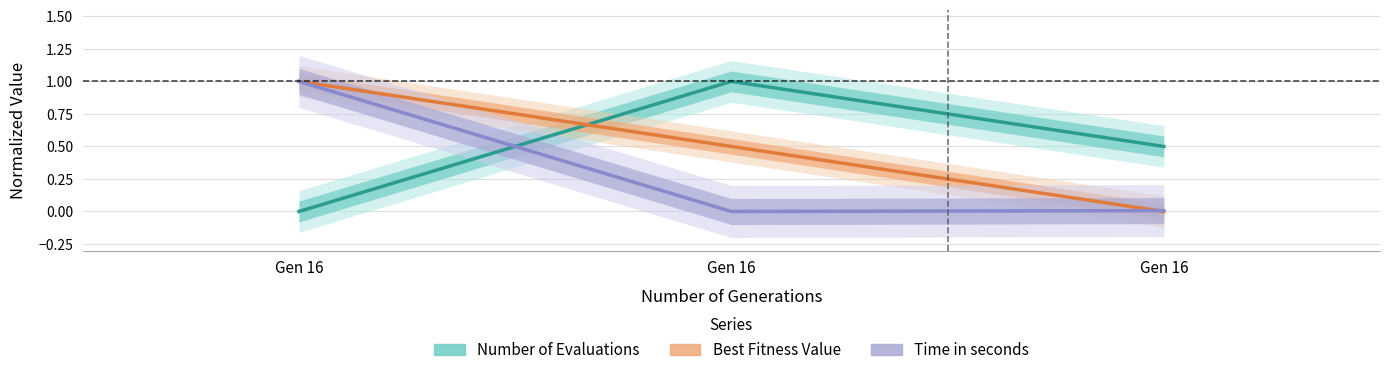

Is the value of Time in seconds at Gen 16 greater than the value of Number of Evaluations at Gen 16?

Yes